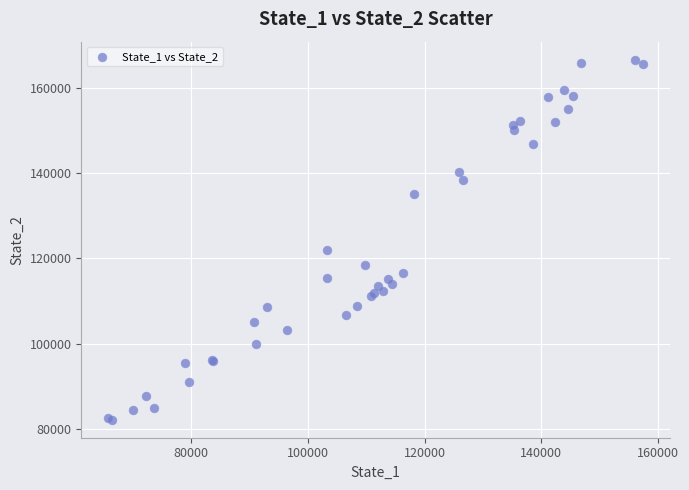

What Y value in the scatter plot is closest to 124402?

122019.5